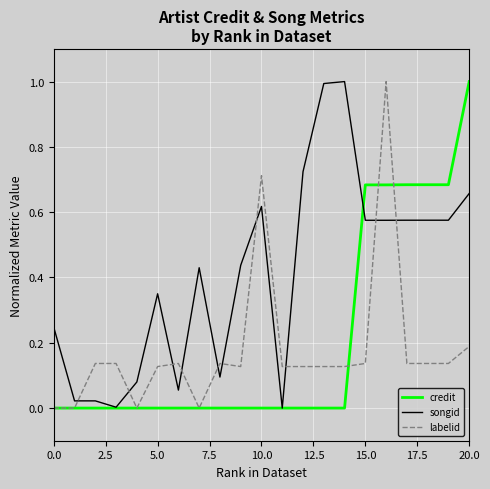

Which series has the largest total across all categories?

songid